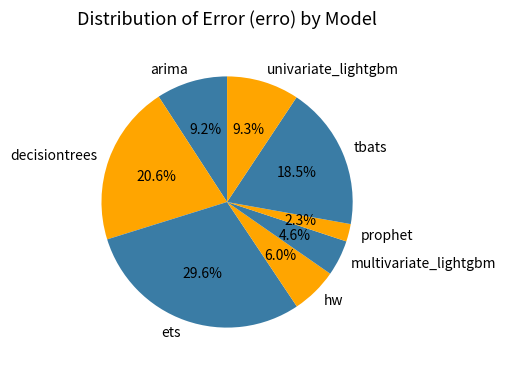

Count the number of slices in the pie.

8